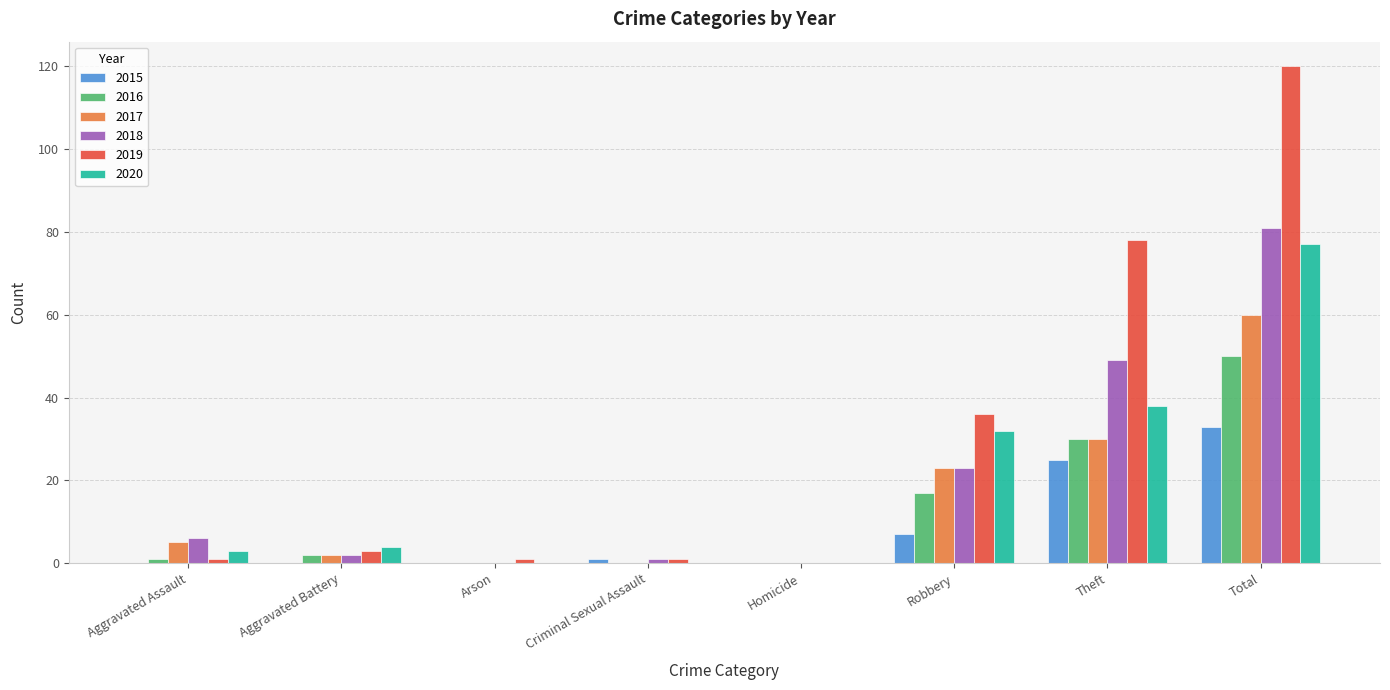

What is the difference between the 2015 values at Robbery and Aggravated Assault?

7